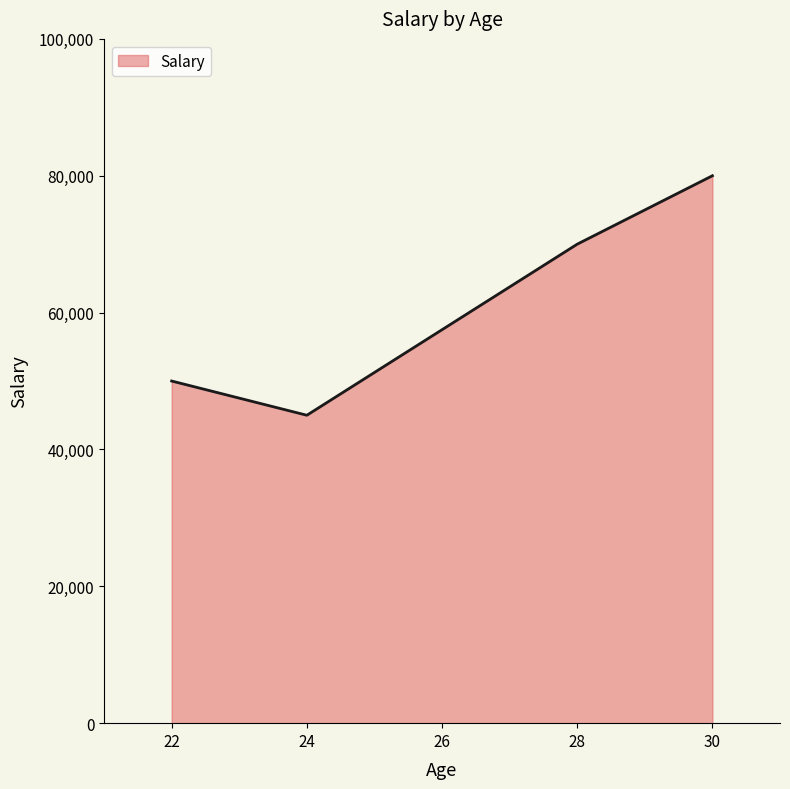

How many series are shown in this chart?

1